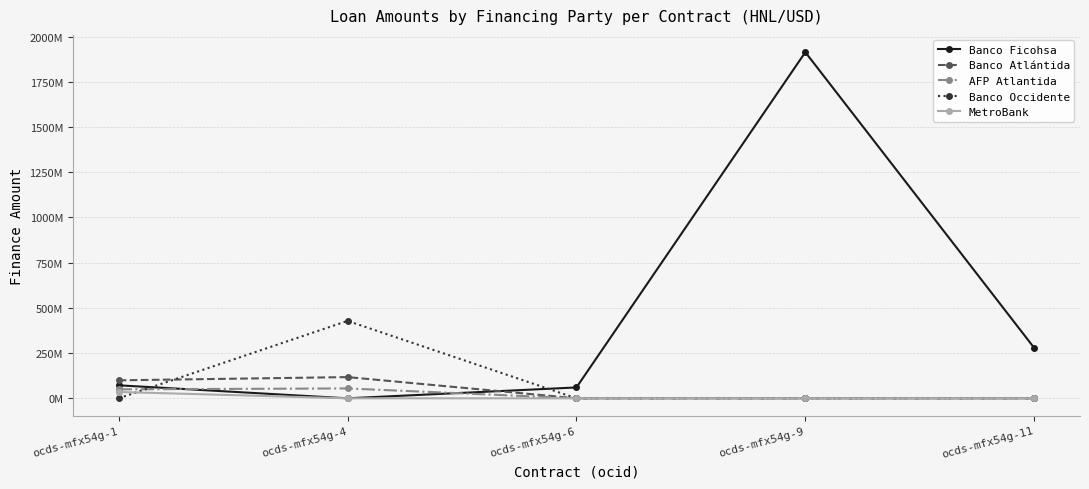

True or false: MetroBank and Banco Occidente cross at least once.

True